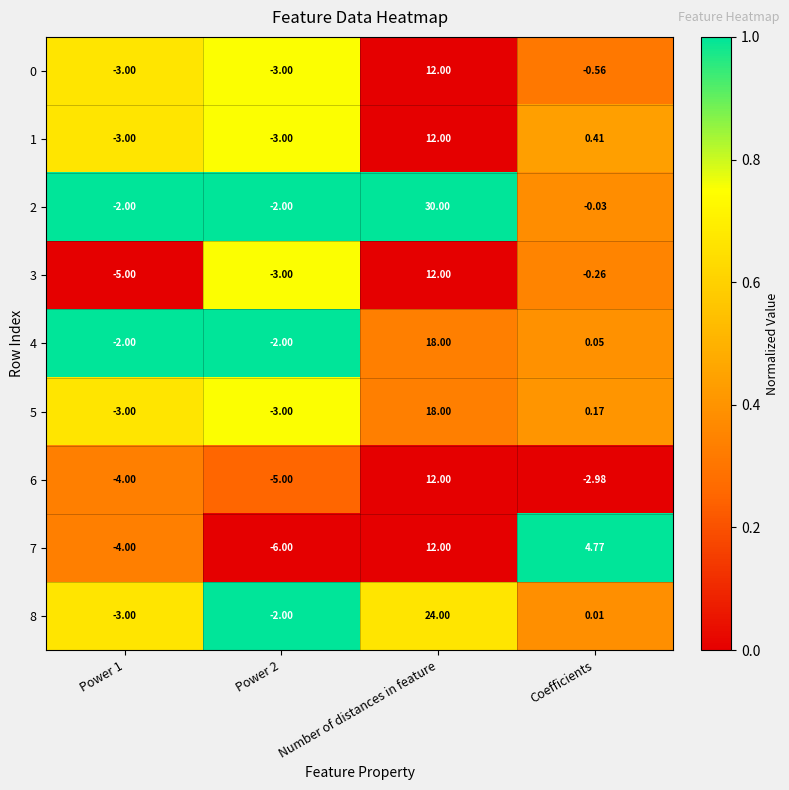

At which label does 8 reach its peak?

Number of distances in feature